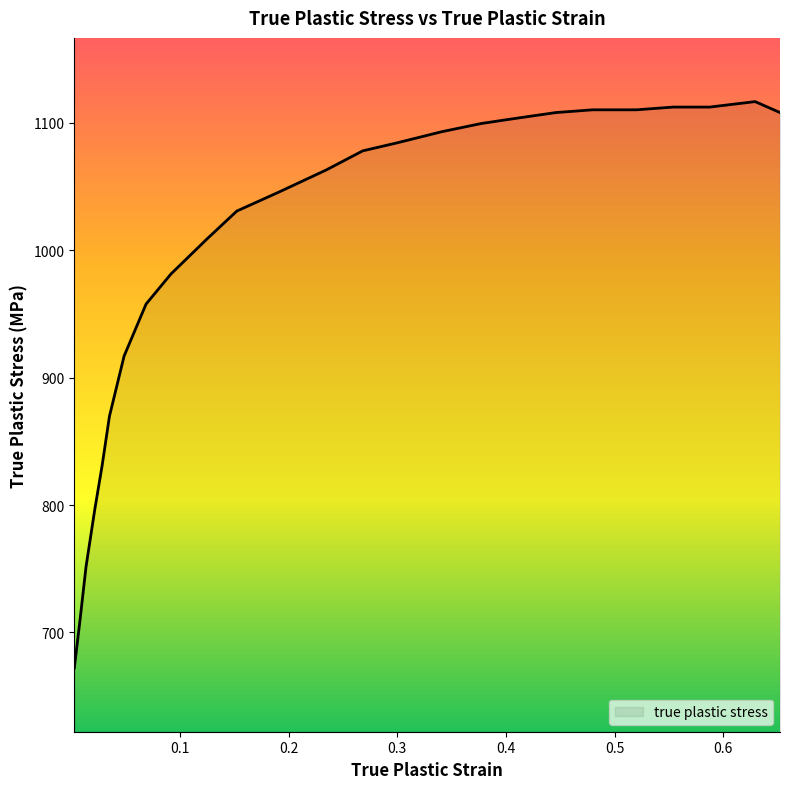

What is the difference between the maximum and minimum values?

444.5